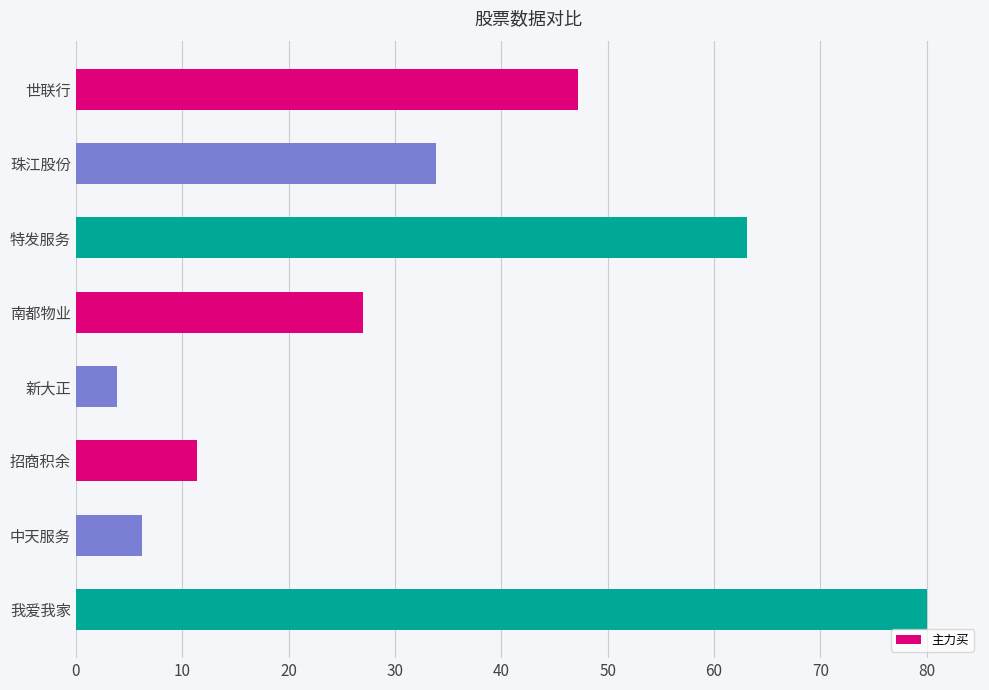

What is the label of the 7th bar from the bottom?

珠江股份